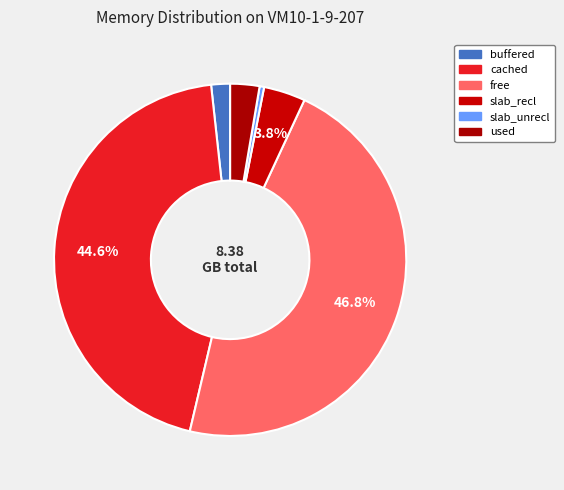

Does slab_recl account for over 50% of the chart?

No